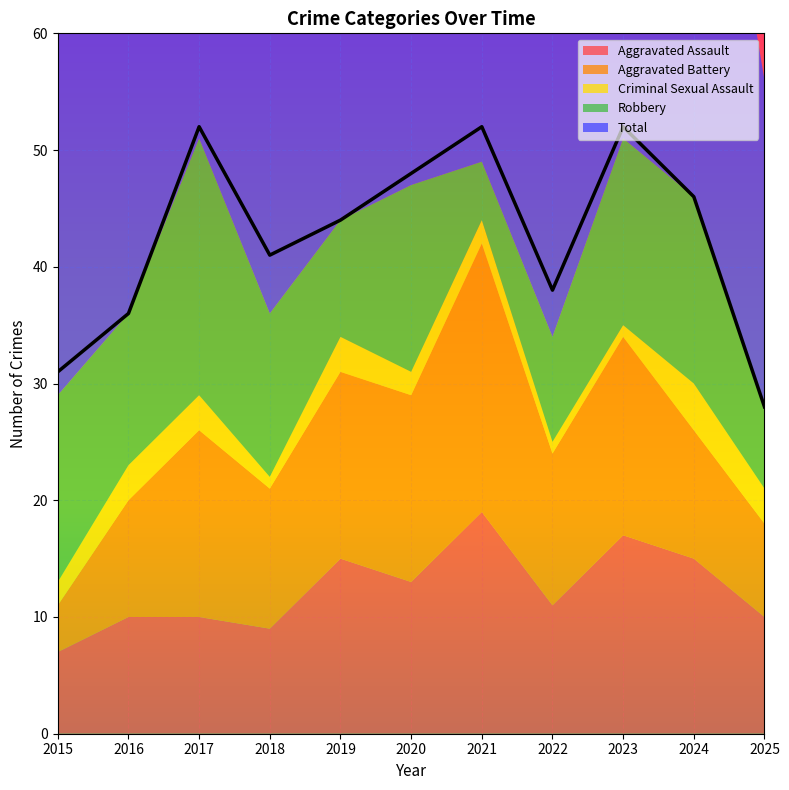

Which label corresponds to the smallest value in the chart?

2018